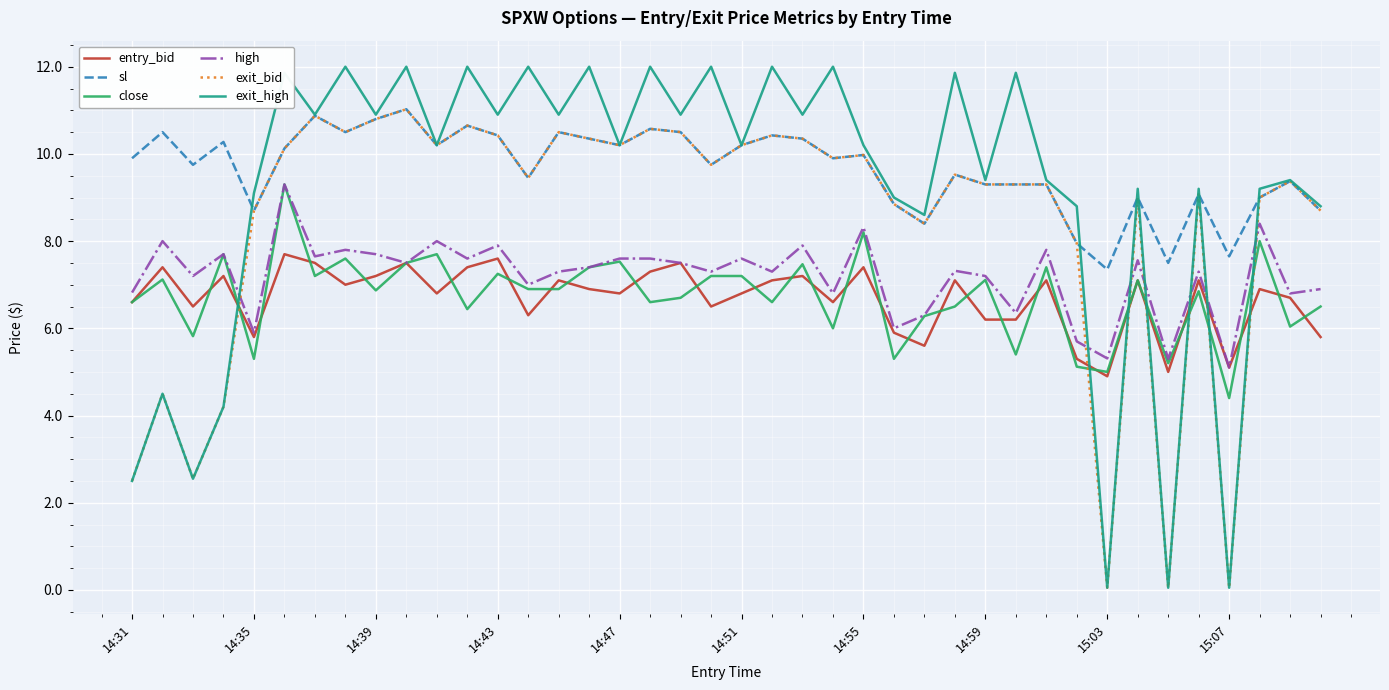

Which series has the largest range (max minus min)?

exit_high